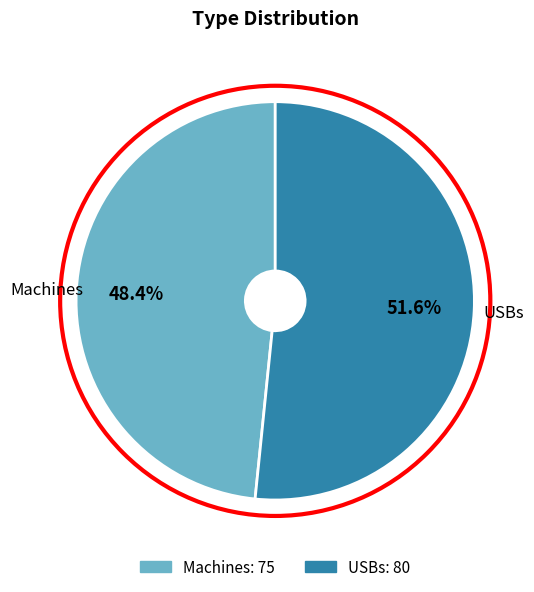

Which slice is the largest?

USBs